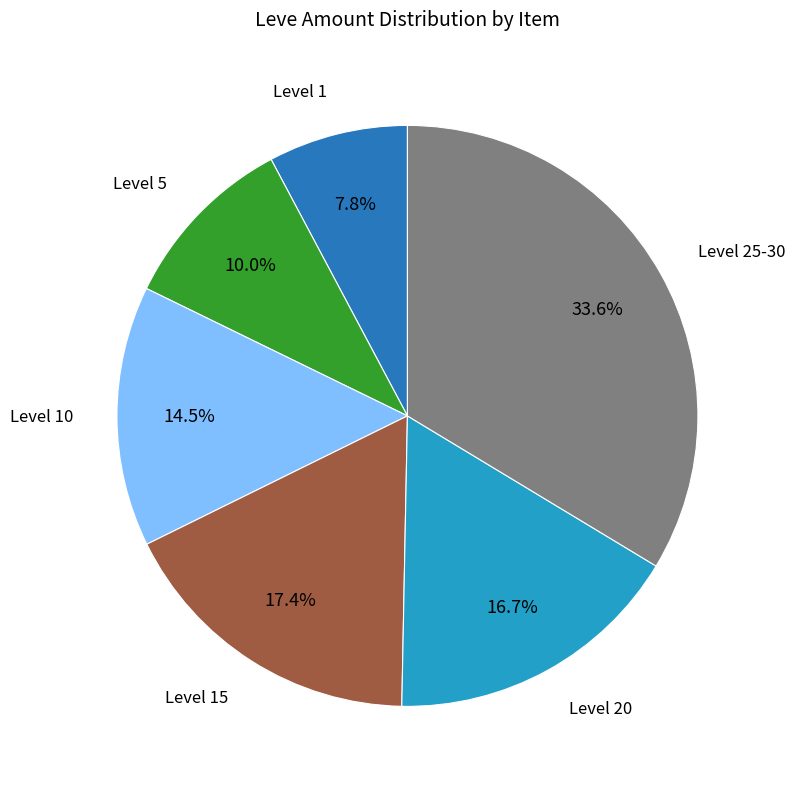

Is there any slice that represents more than half of the pie?

No